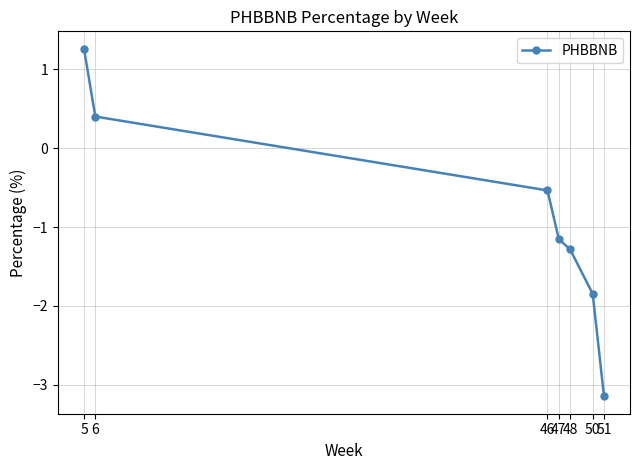

The value at 5 is 0.9. True or false?

False